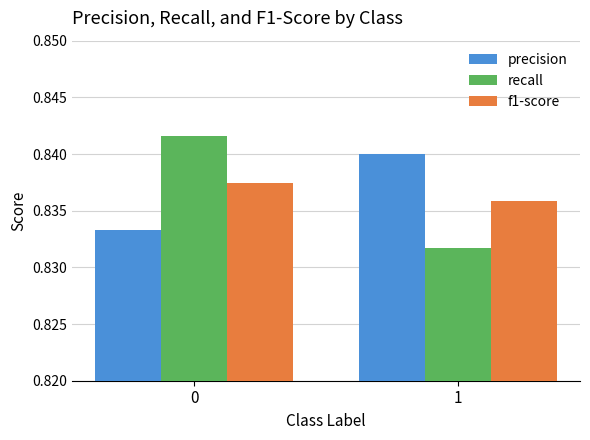

What is the total value across all series at 1?

2.5